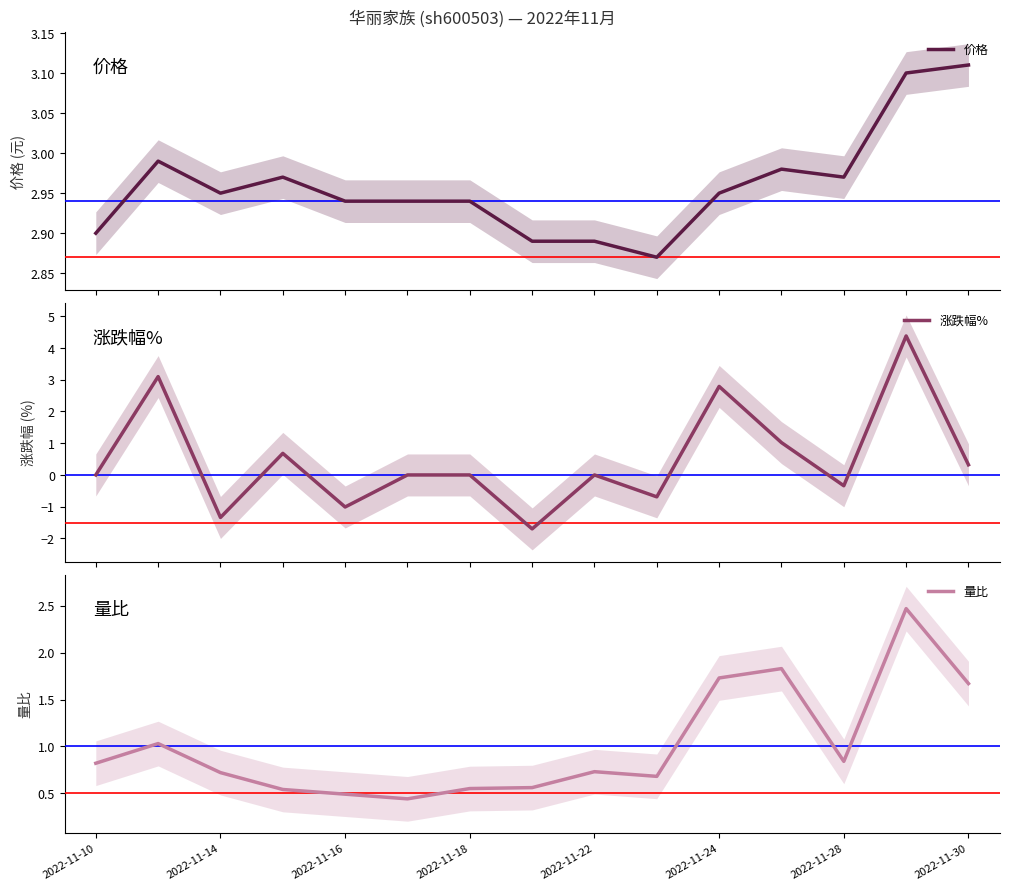

What is the minimum value for 涨跌幅%?

-1.7